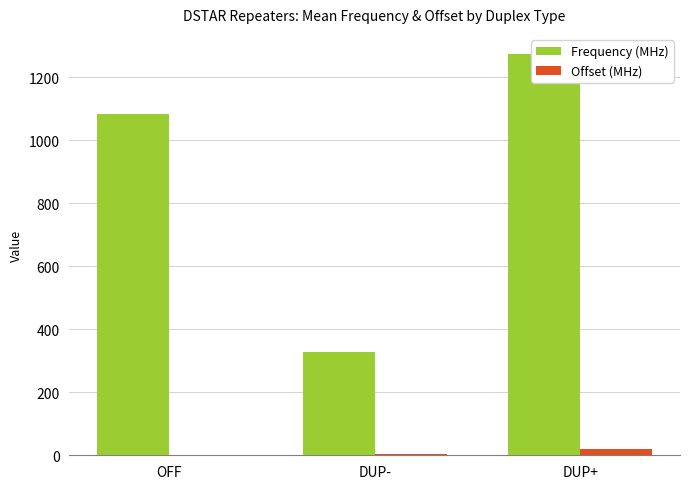

What is the lowest value of the Frequency (MHz) series?

328.9